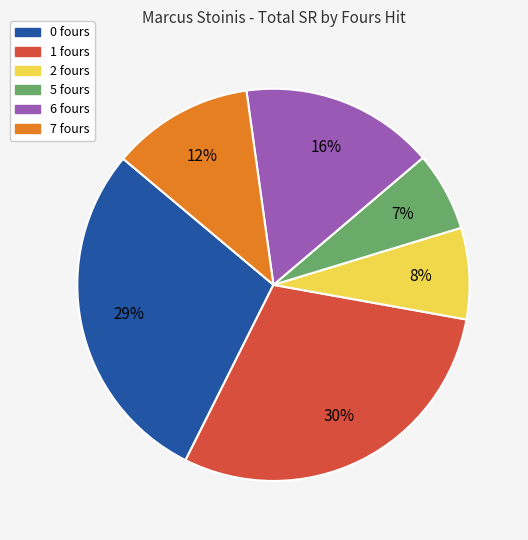

Do 5 fours and 7 fours together represent more than half of the pie?

No